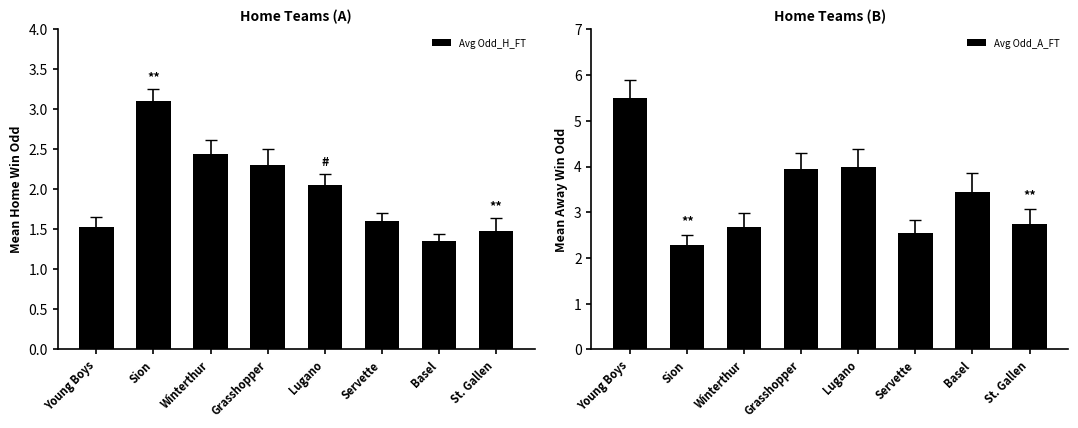

What is the label of the 3rd bar from the right?

Servette